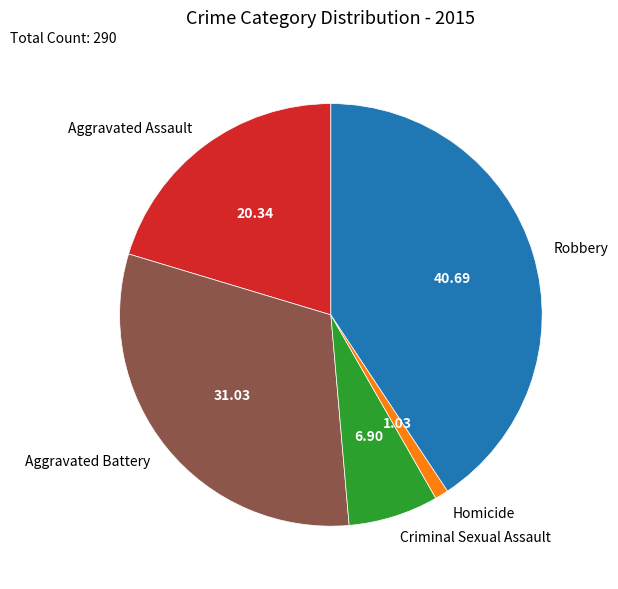

Which has a higher value, Robbery or Criminal Sexual Assault?

Robbery